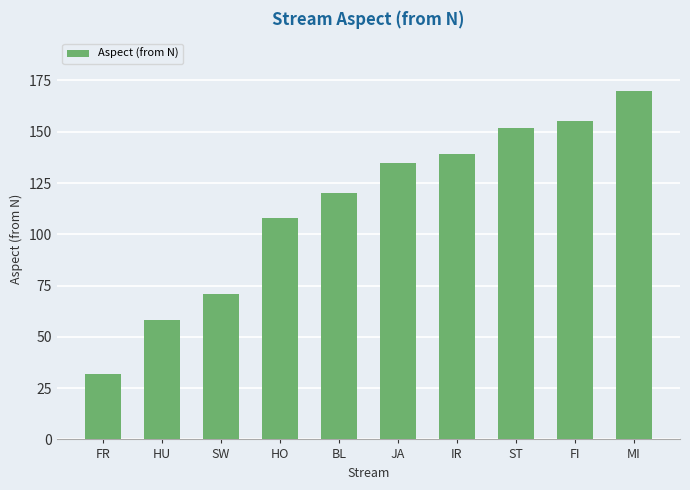

What is the ratio of the value at MI to the value at ST?

1.1